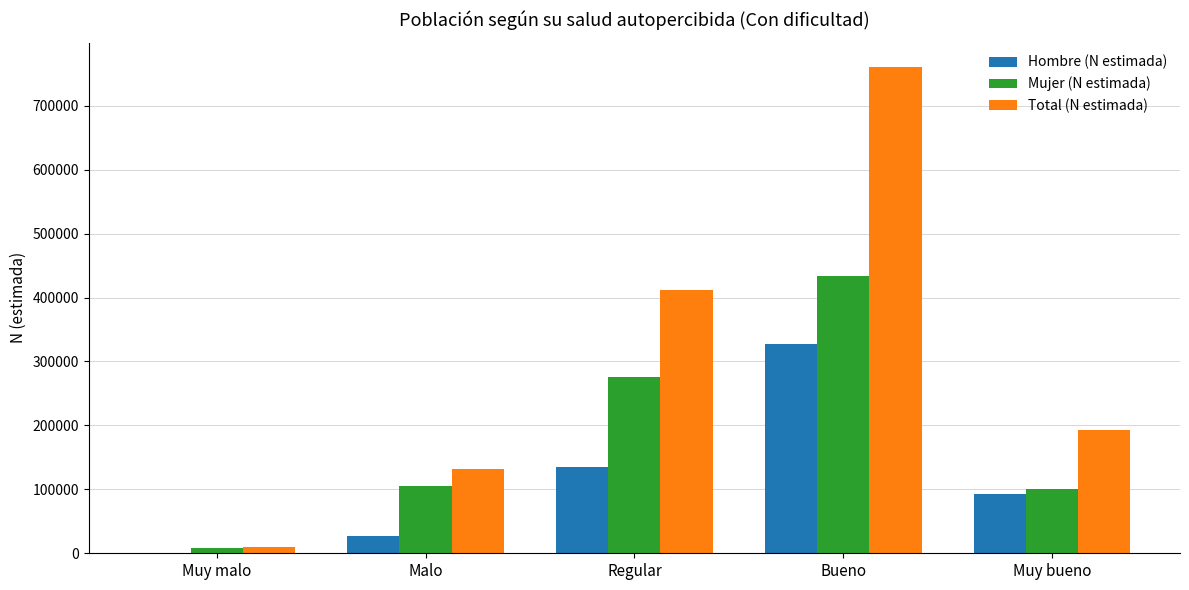

Is it true that Total (N estimada) equals 51321 at Muy bueno?

False